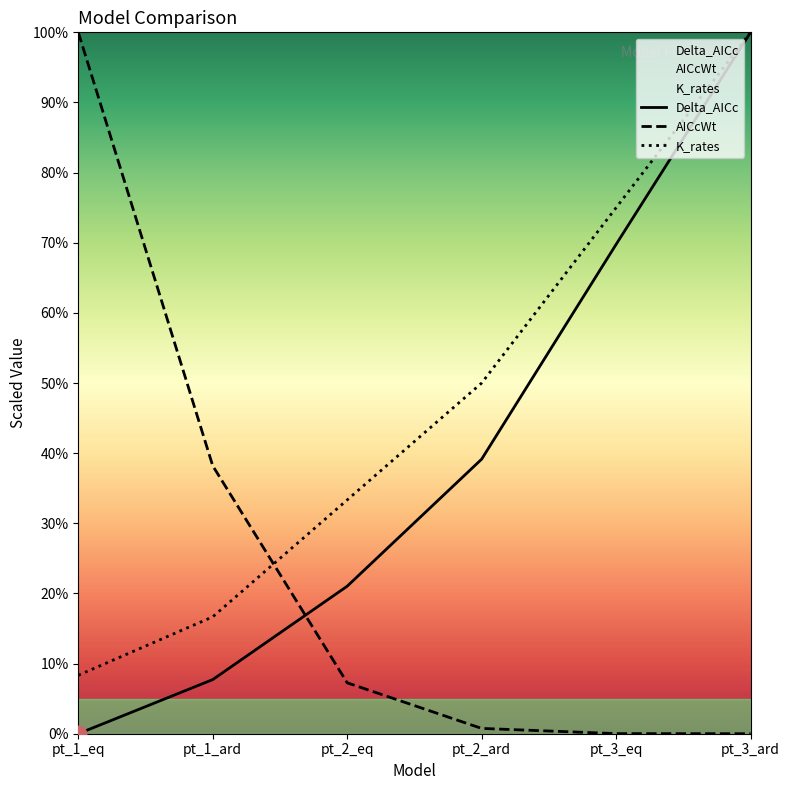

What is the lowest value of the K_rates series?

8.3